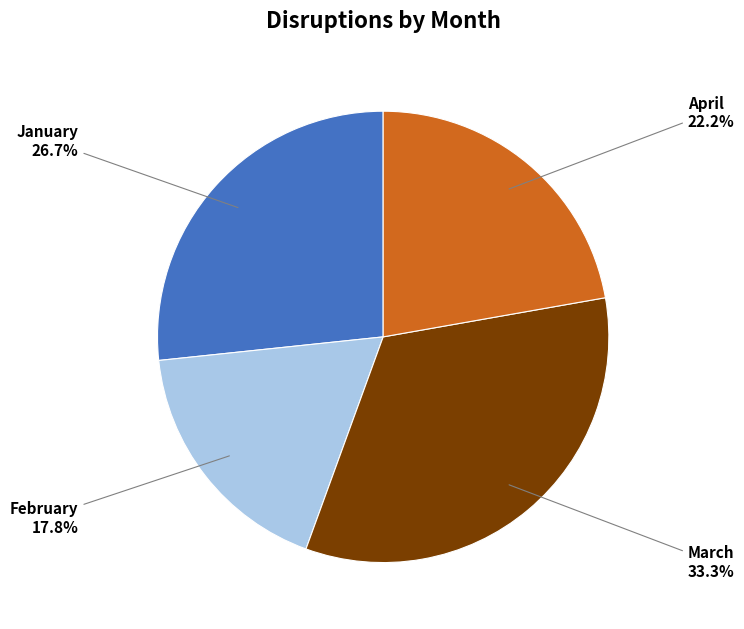

Is it true that March is 22% of the pie?

False